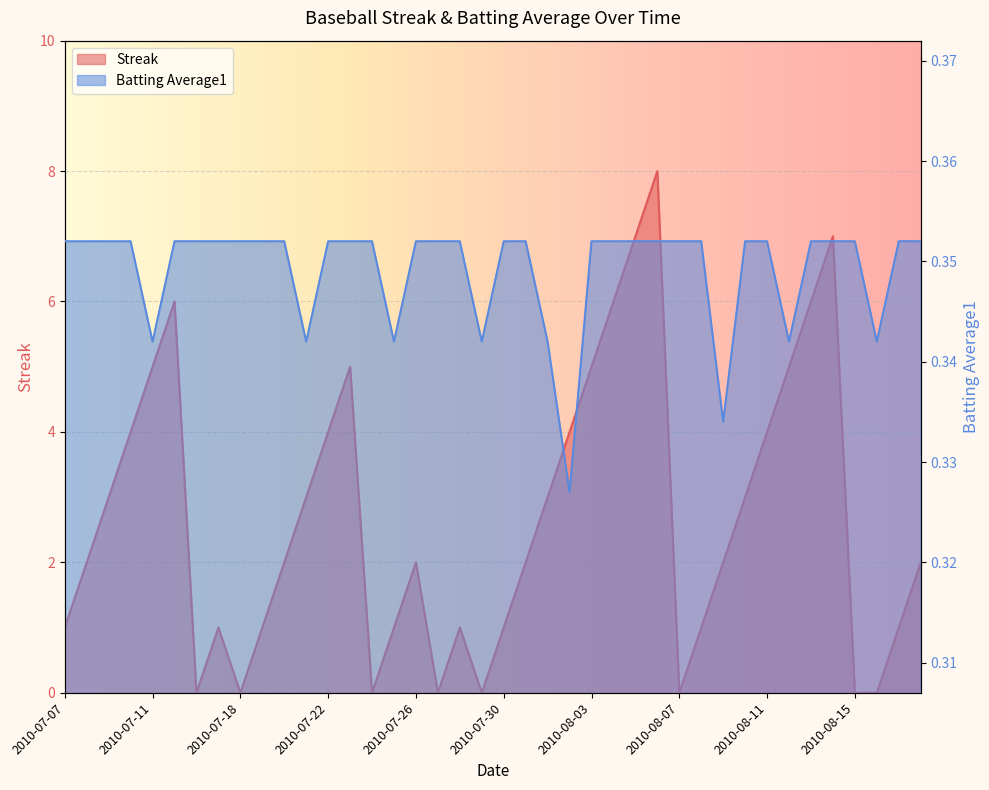

Rank the series by their maximum value, from highest to lowest.

Streak, Batting Average1